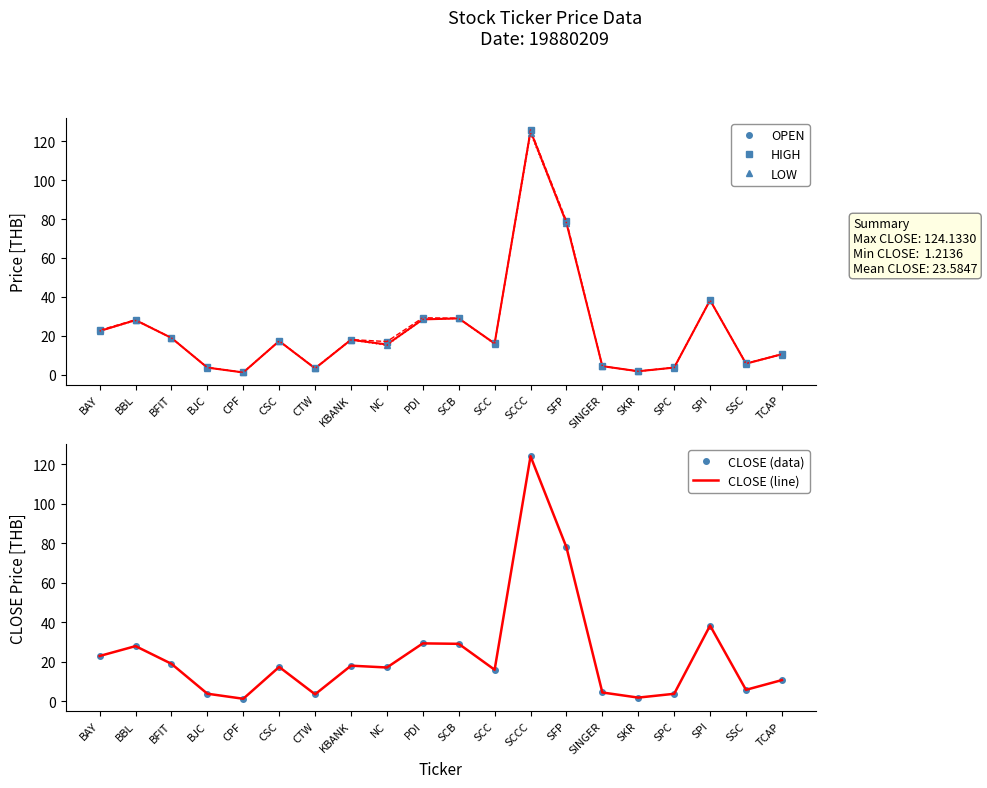

What is the value of the CLOSE (data) point at the 12th from the left?

15.9